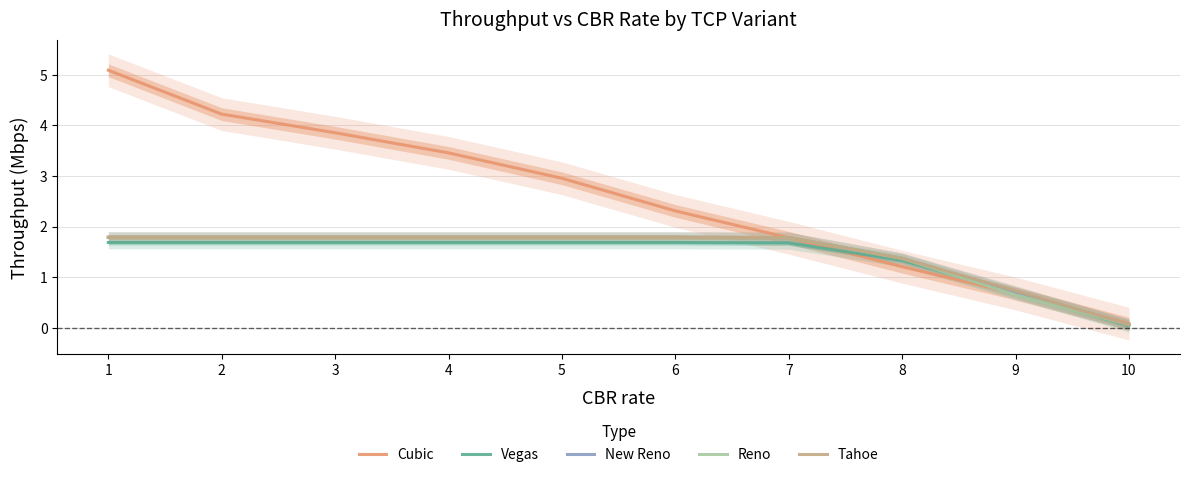

What is the difference between the highest and lowest values at 1?

3.4